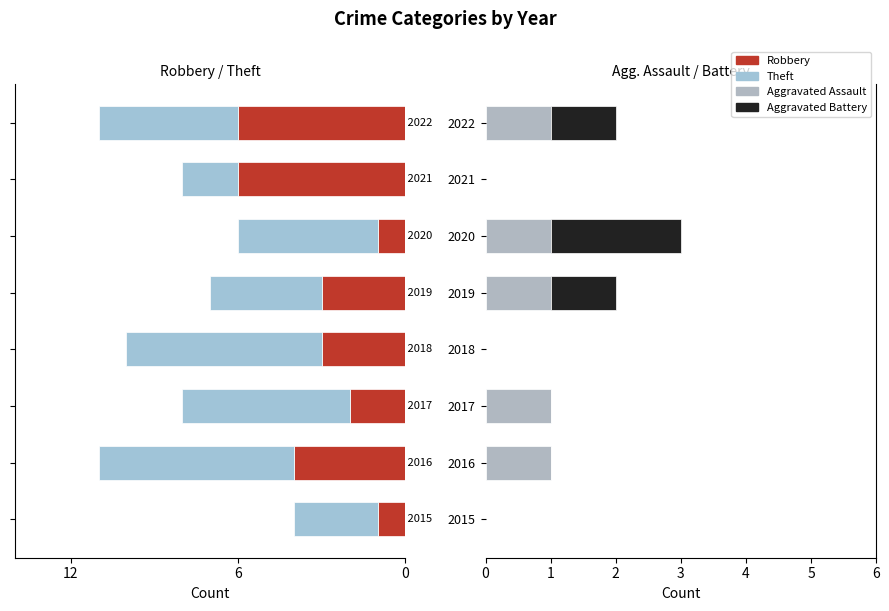

Reading left to right, transcribe all the data shown in this chart.

Robbery: -1	-4	-2	-3	-3	-1	-6	-6
Theft: -3	-7	-6	-7	-4	-5	-2	-5
Aggravated Assault: 0	1	1	0	1	1	0	1
Aggravated Battery: 0	0	0	0	1	2	0	1